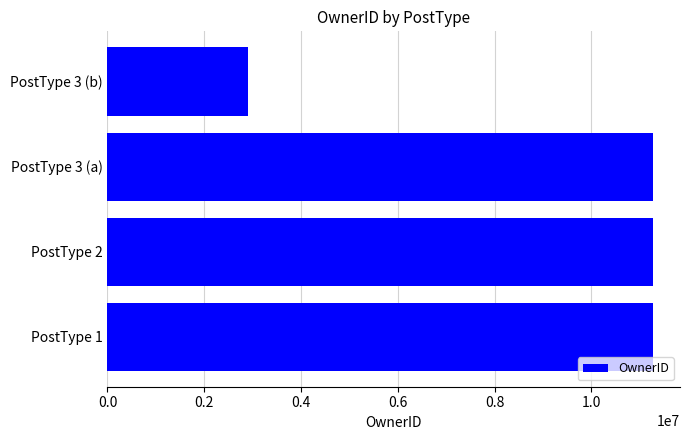

Reading top to bottom, extract all data points from this chart.

PostType 3 (b)=2904202	PostType 3 (a)=11267369	PostType 2=11267369	PostType 1=11267369